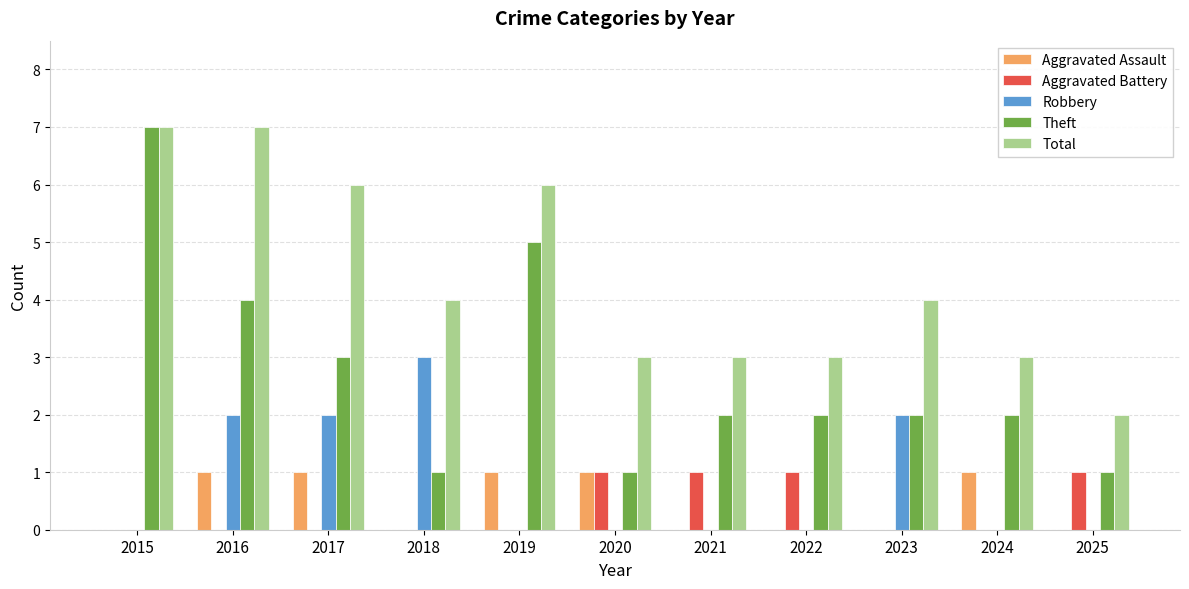

The Robbery series shows 3 at 2018. True or false?

True